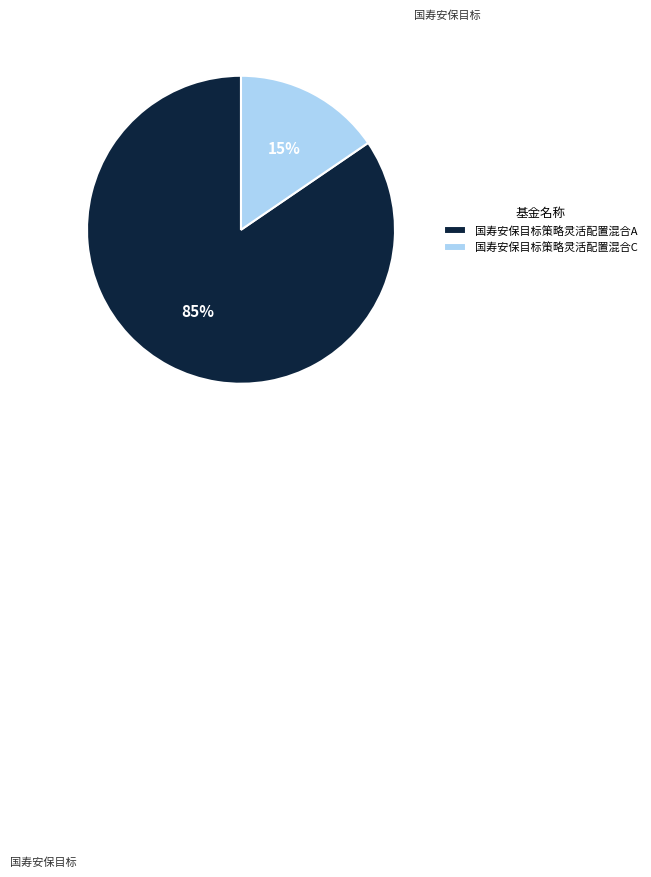

What percentage is the 国寿安保目标策略灵活配置混合C slice, to the nearest percent?

15%